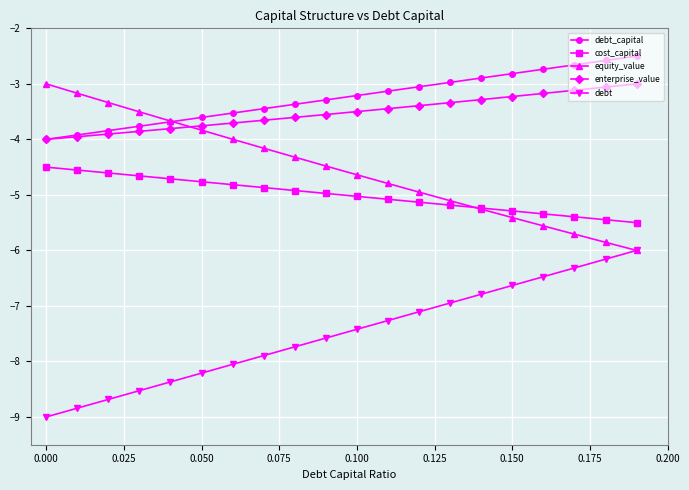

What is the minimum value for debt?

-9.0